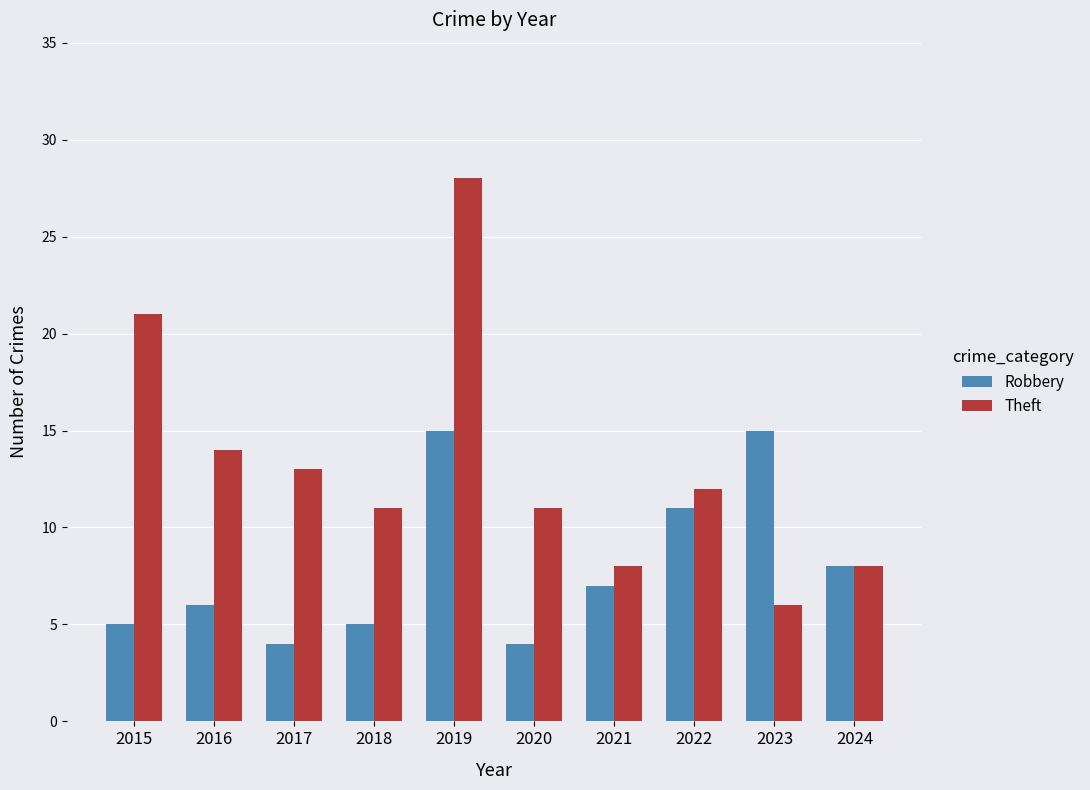

What is the minimum value for Robbery?

4